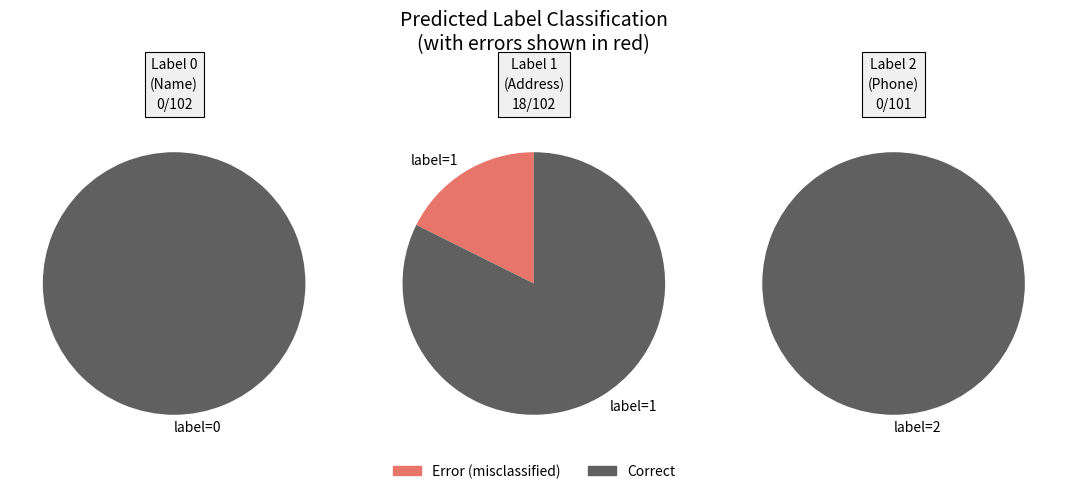

Do Address and Name together represent more than half of the pie?

Yes